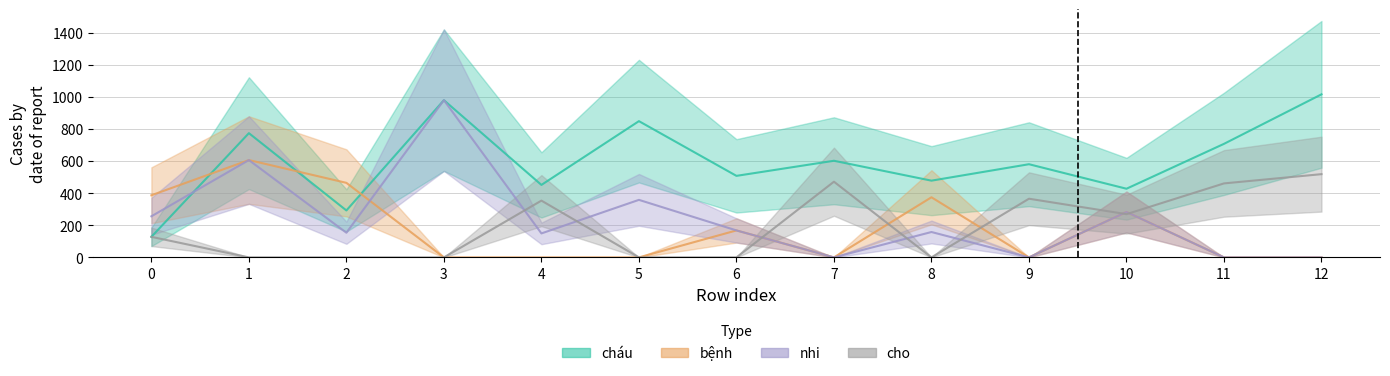

Reading left to right, list all the values displayed in this chart.

cháu: 0=128.0	1=774.2	2=292.5	3=979.7	4=451.6	5=849.1	6=508.1	7=602.2	8=478.2	9=580.7	10=427.8	11=707.6	12=1016.1
bệnh: 0=387.1	1=606.5	2=464.5	3=0.0	4=0.0	5=0.0	6=168.0	7=0.0	8=374.6	9=0.0	10=283.0	11=0.0	12=0.0
nhi: 0=256.0	1=606.5	2=153.6	3=979.7	4=149.4	5=358.5	6=168.0	7=0.0	8=158.1	9=0.0	10=283.0	11=0.0	12=0.0
cho: 0=128.0	1=0.0	2=0.0	3=0.0	4=353.8	5=0.0	6=0.0	7=471.7	8=0.0	9=365.6	10=269.4	11=461.1	12=518.7